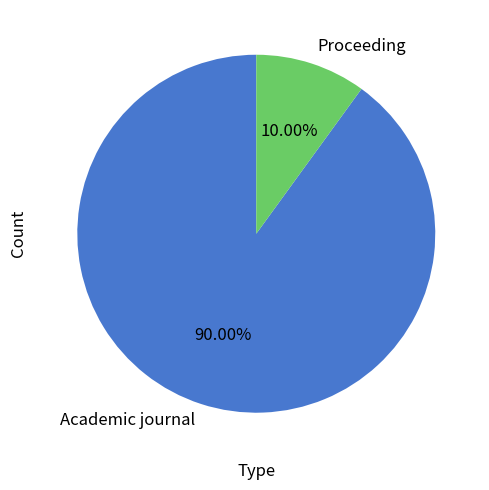

The Proceeding slice represents 10% of the pie. True or false?

True